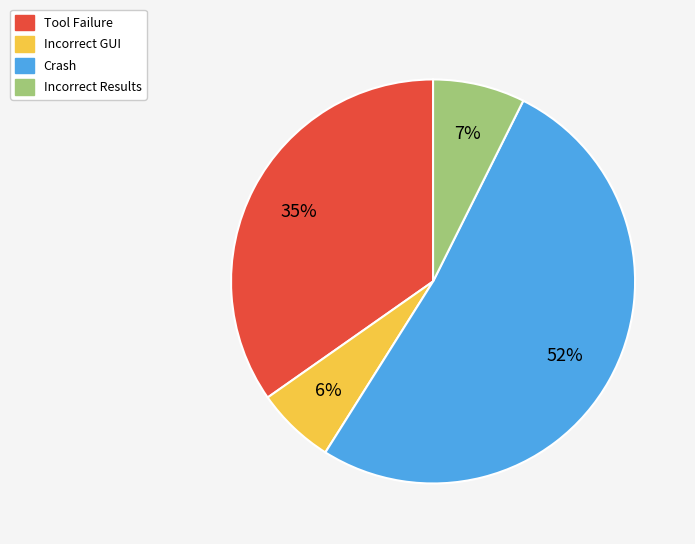

To the nearest percent, what percentage of the pie is Tool Failure?

35%